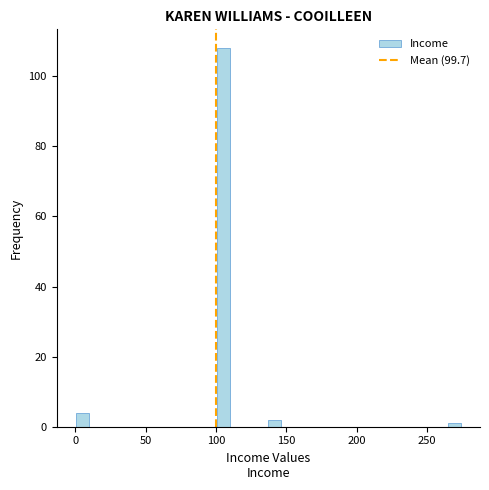

Around what value on the x-axis is the tallest bar? Give the approximate position of its centre, as read against the axis.

105